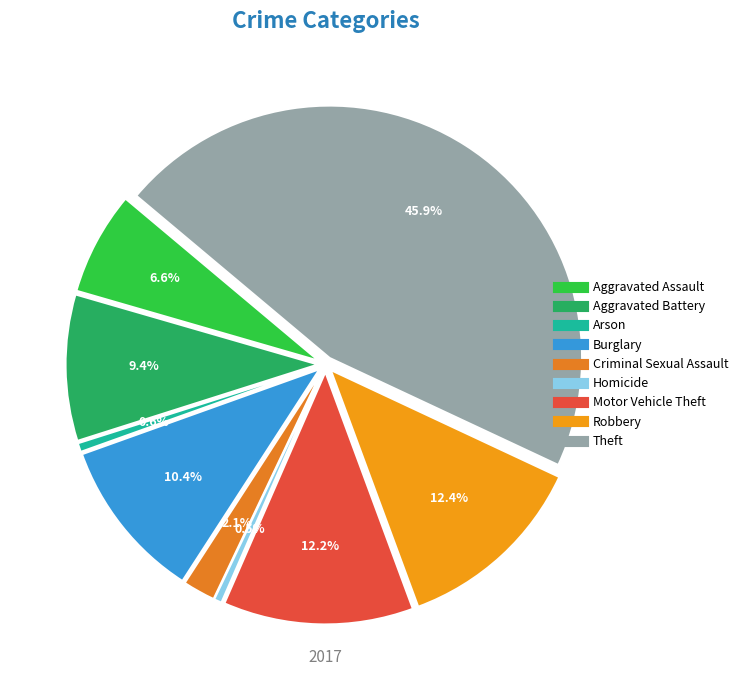

To the nearest percent, what percentage of the pie is Homicide?

1%